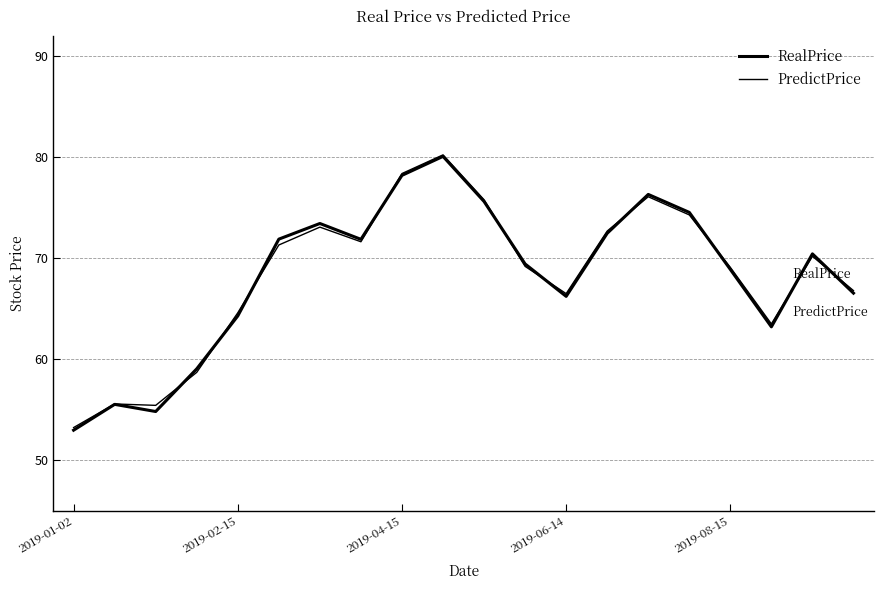

How many values in the RealPrice series exceed 70?

10